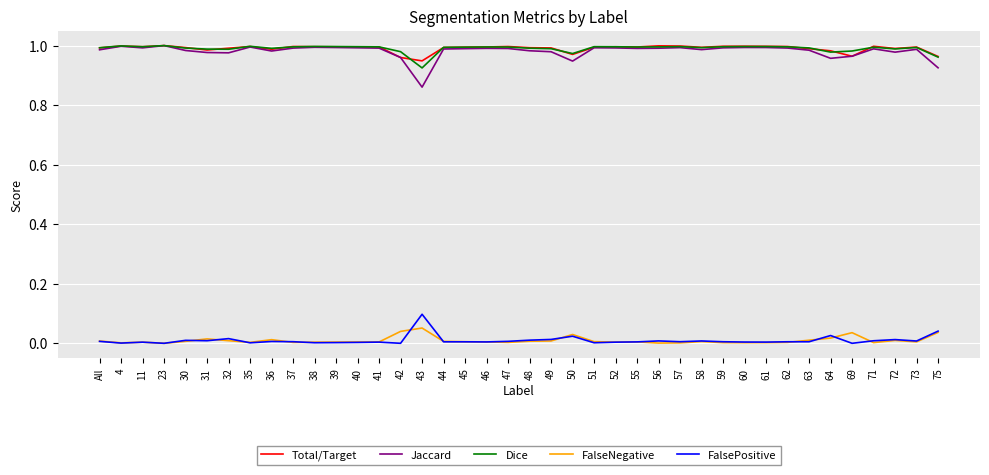

What is the sum of the Total/Target values at 59 and 71?

2.0